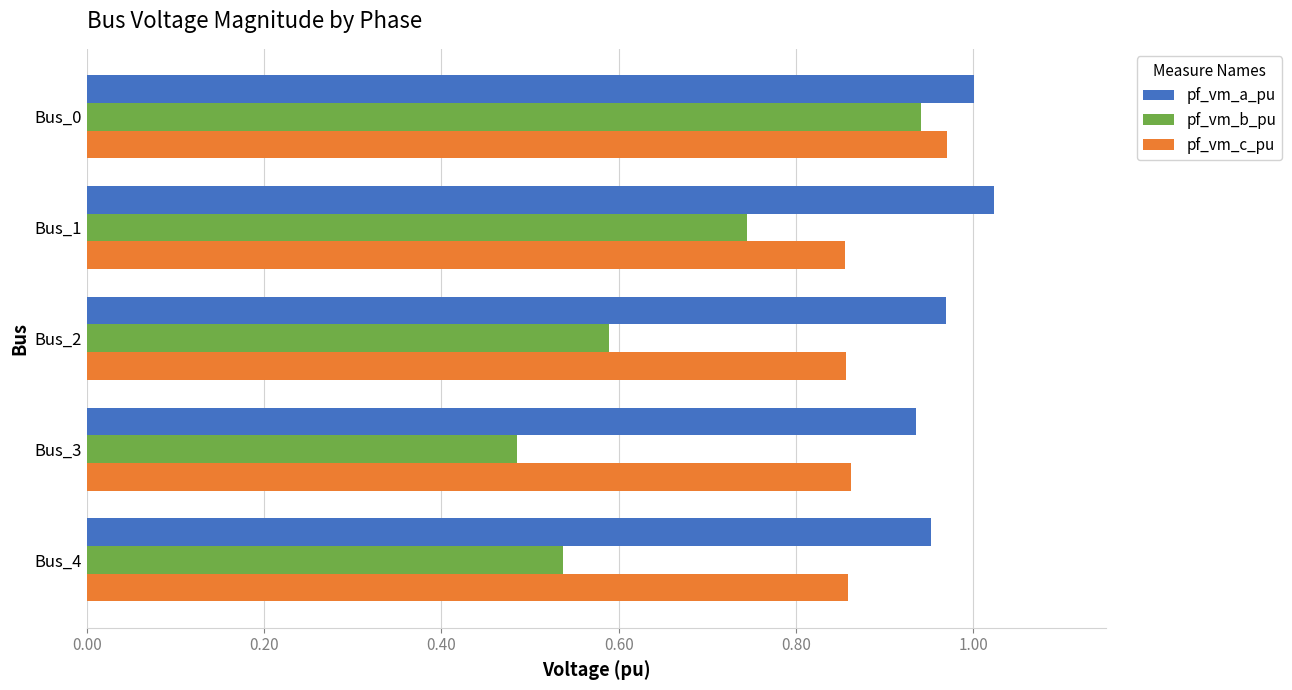

At how many categories does at least one series exceed 0?

5